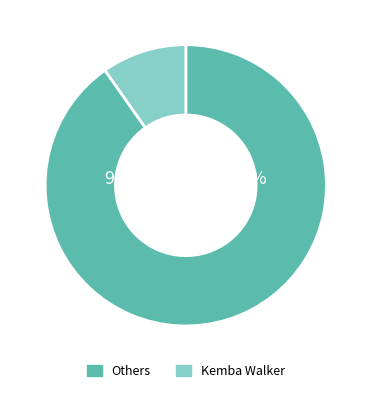

Is it true that Bismack Biyombo is 1% of the pie?

False